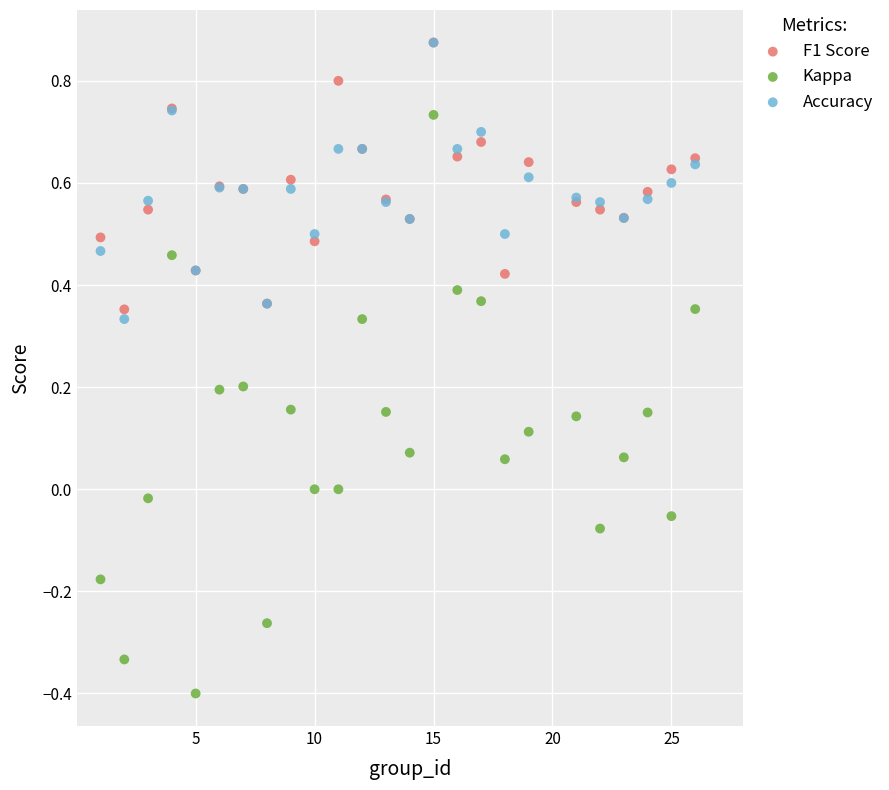

Which series contains the lowest Y value?

Kappa